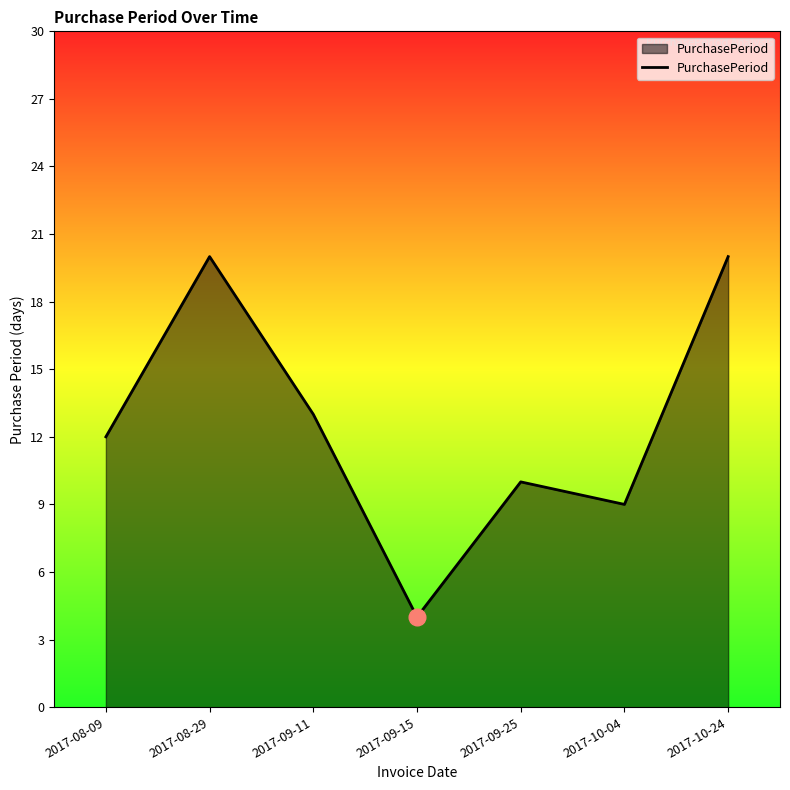

What is the minimum value shown in the chart?

4